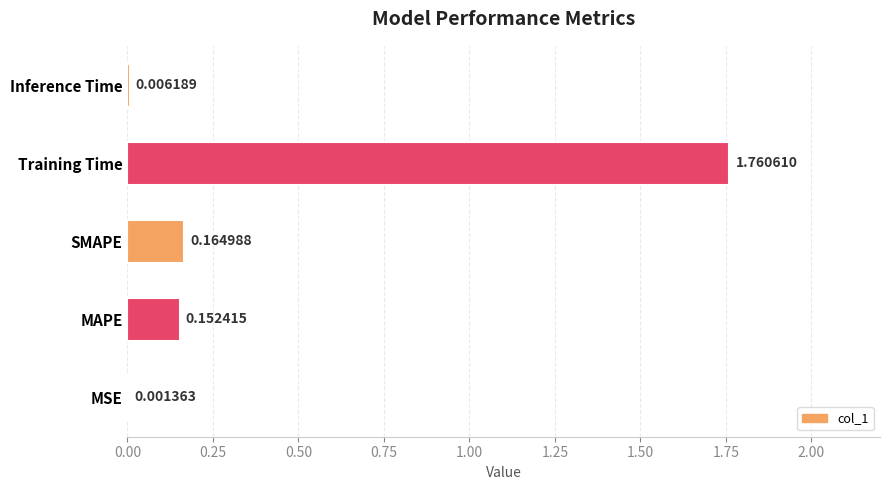

Which has a higher value, SMAPE or Training Time?

Training Time